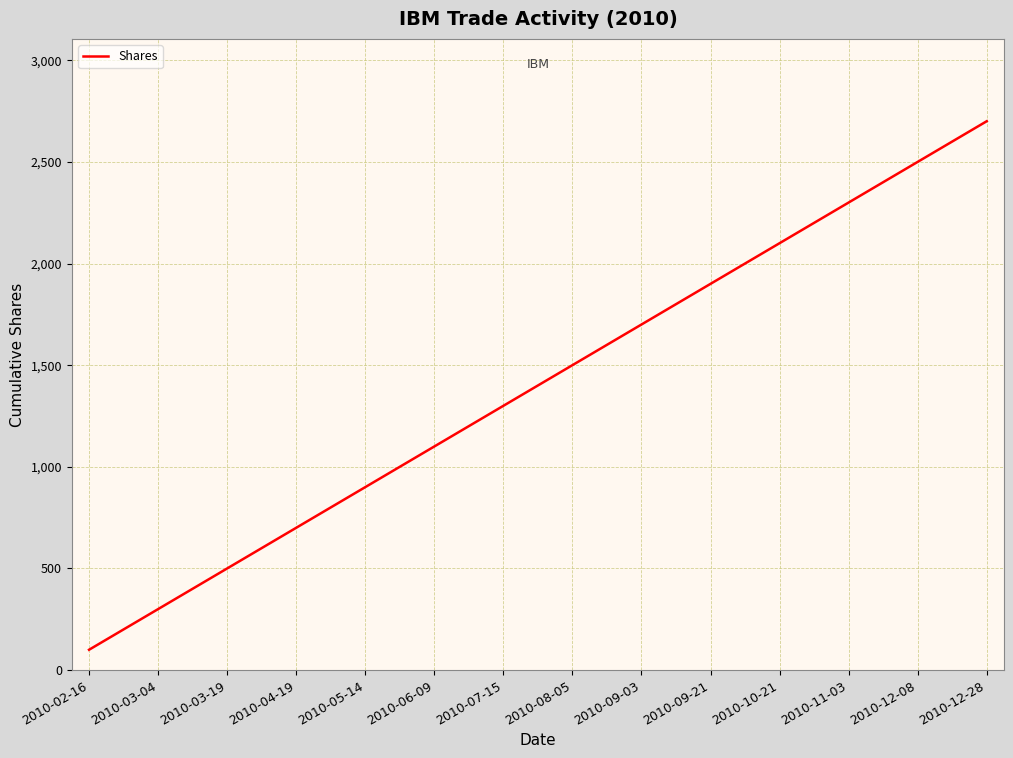

What is the minimum value shown in the chart?

100